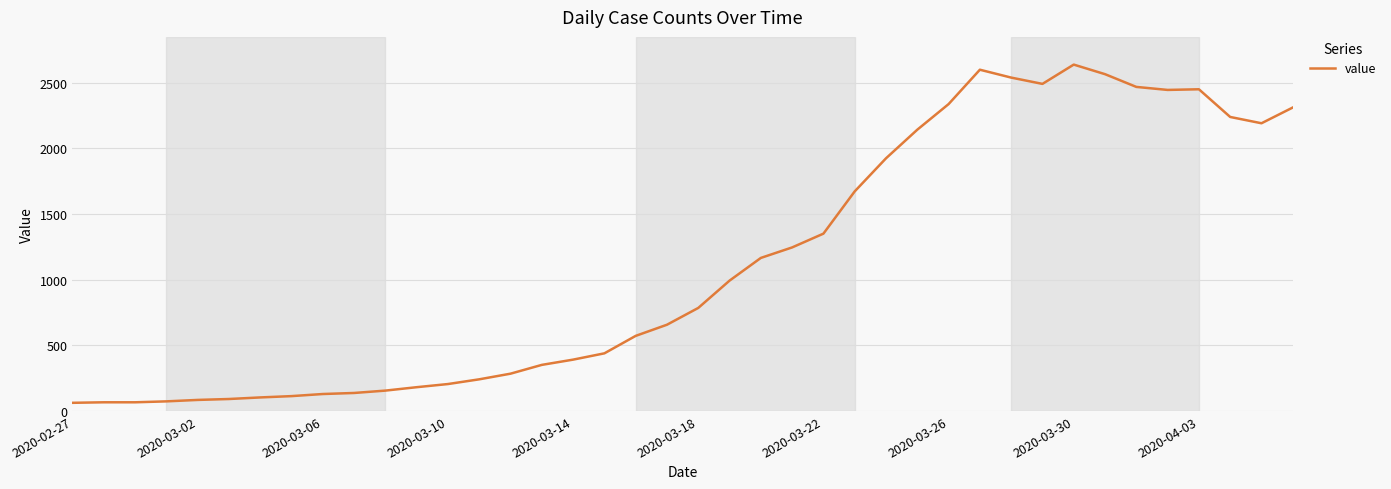

Does the chart display data point markers on the line(s)?

No